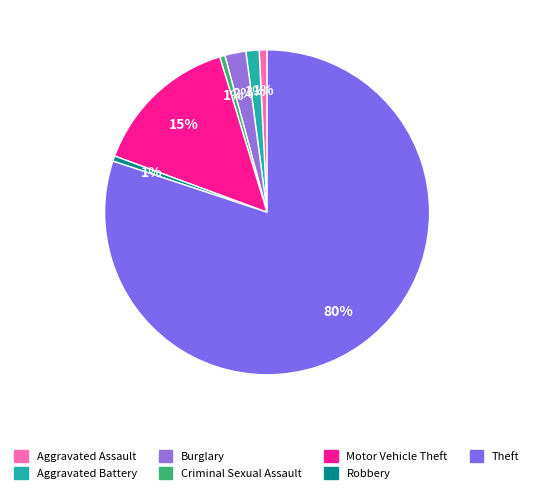

How many slices are in this pie chart?

7